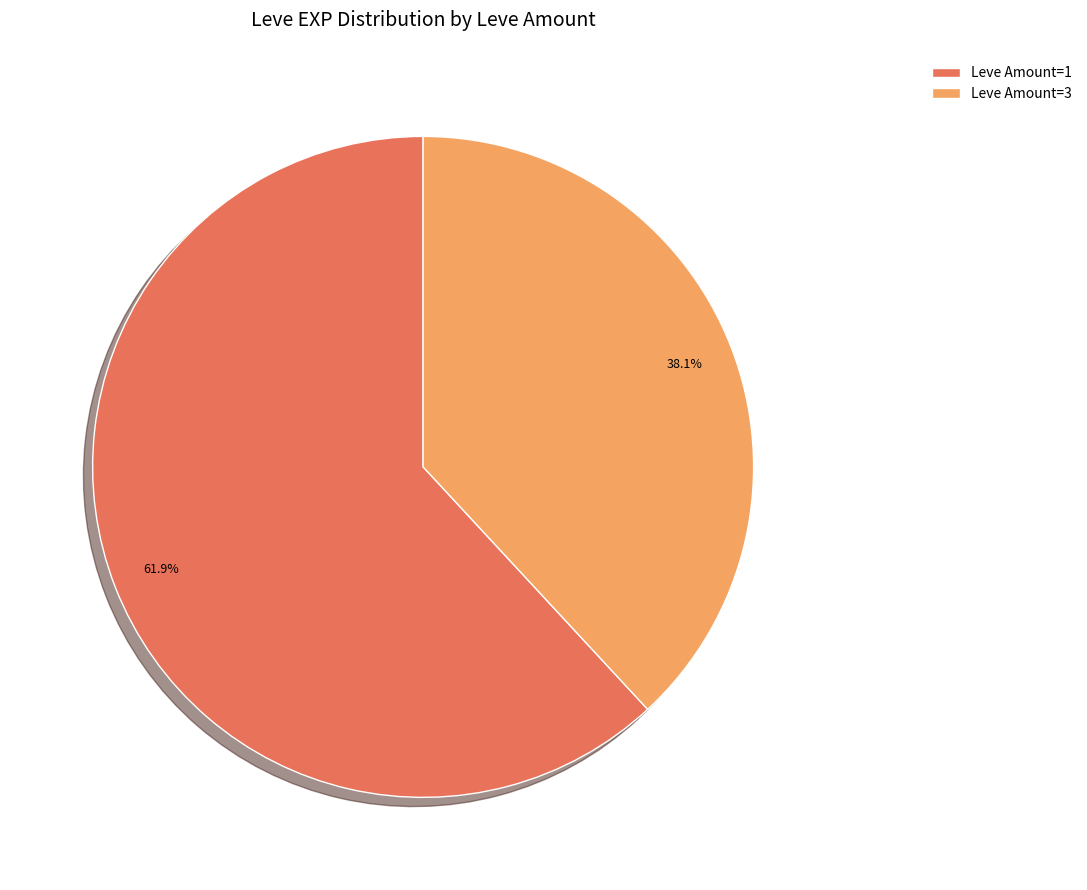

Approximately how many times larger is the value at Leve Amount=1 compared to Leve Amount=3?

1.6